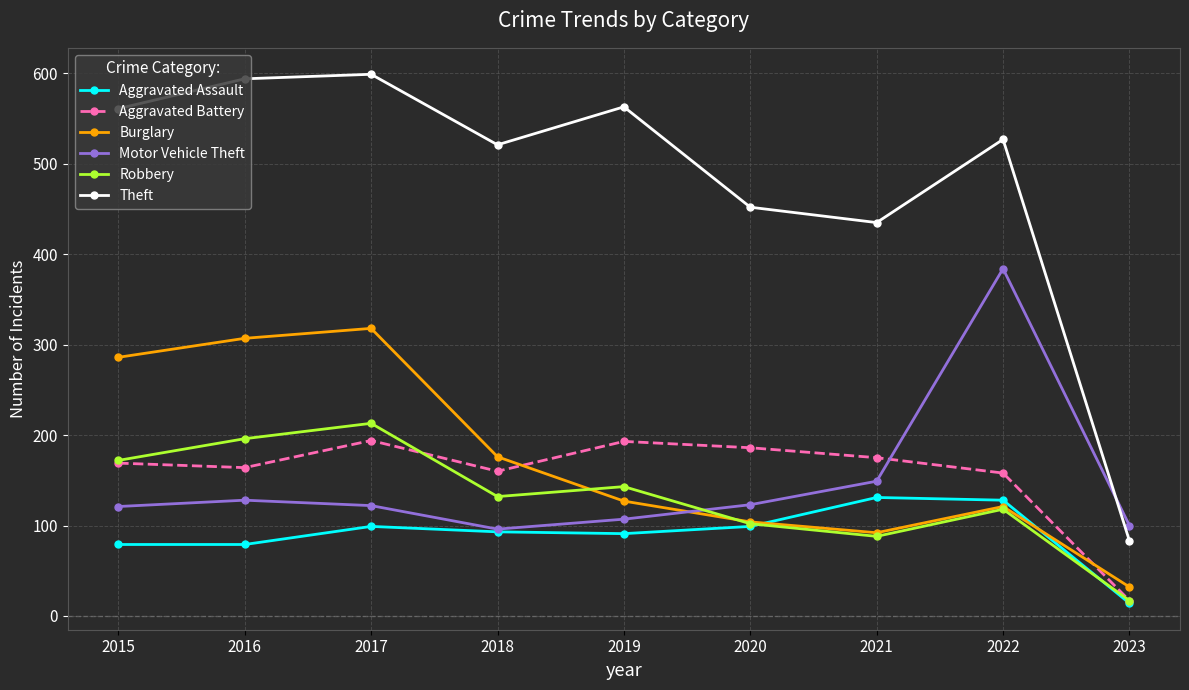

Which category has the lowest value in the Robbery series?

2023